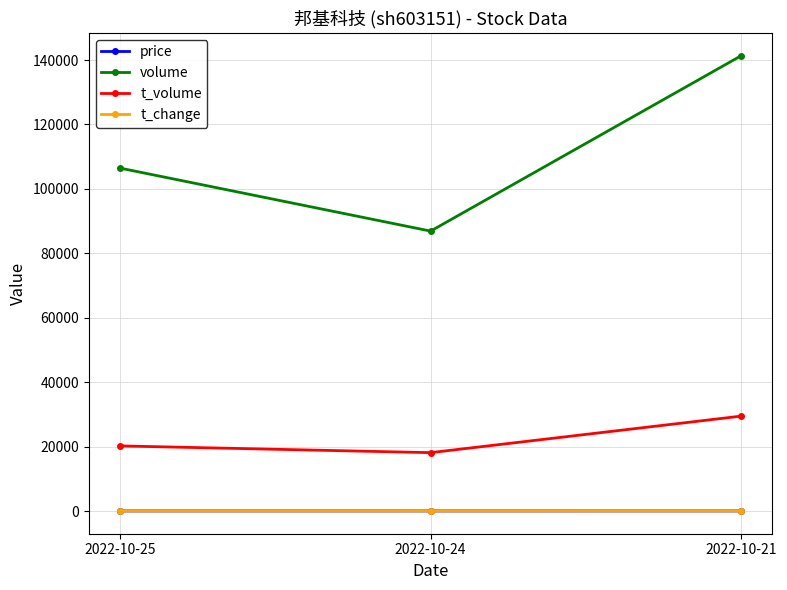

True or false: price has a value of 18.6 at 2022-10-25.

True